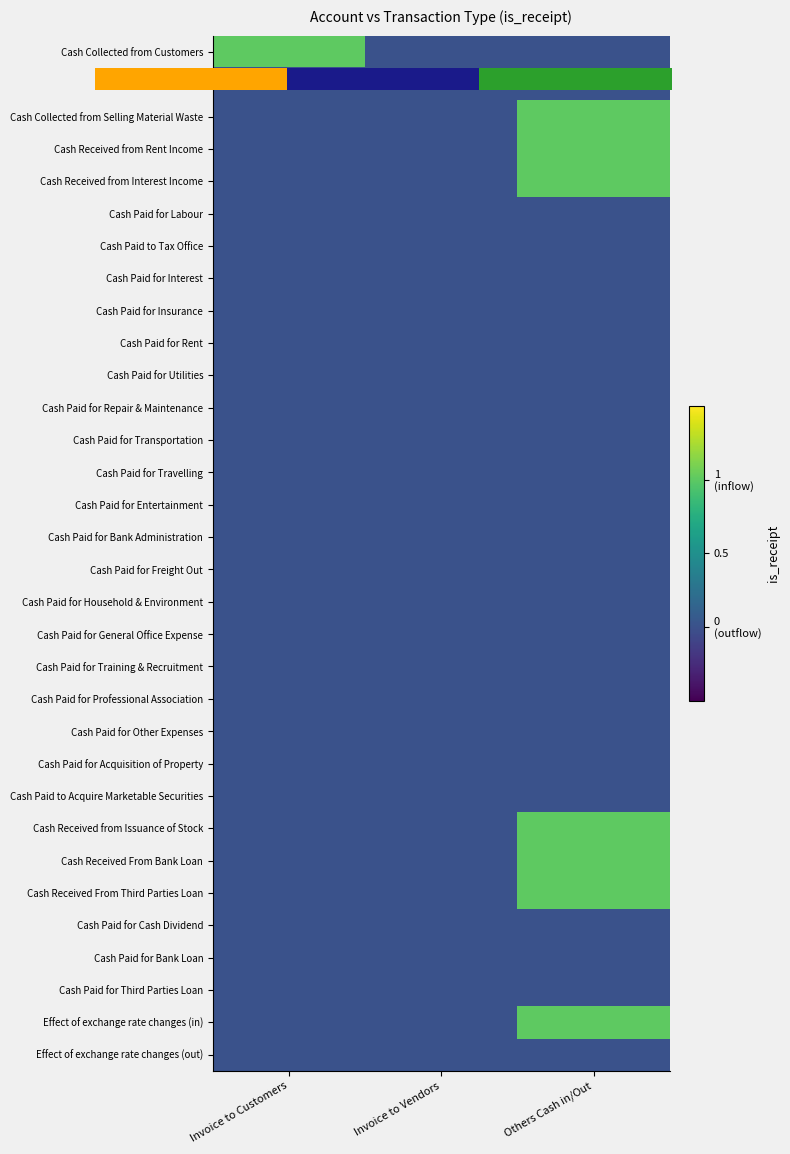

List the labels in order of Cash Received From Third Parties Loan value, smallest first.

Invoice to Customers, Invoice to Vendors, Others Cash in/Out